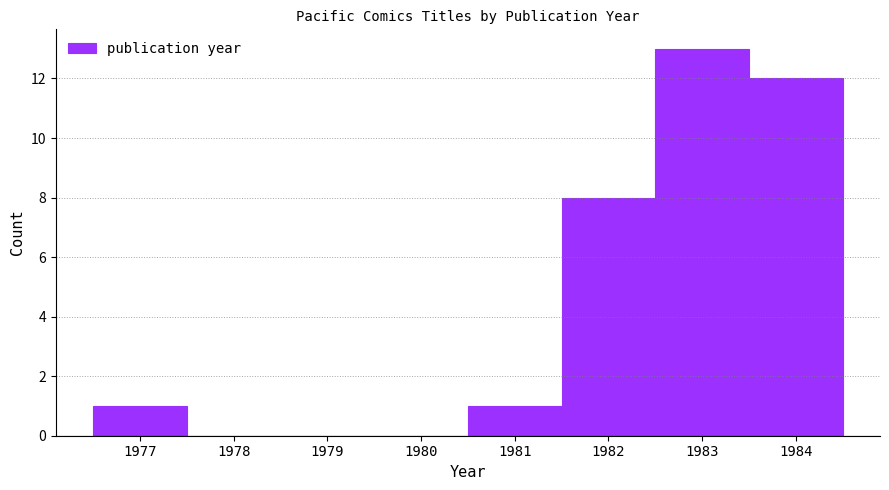

Reading left to right, transcribe this chart: for each bar, give the range it covers on the x-axis and its height. The values are not printed on the chart, so give them approximately, as read against the axis.

1976.5 to 1977.5: 1
1977.5 to 1978.5: 0
1978.5 to 1979.5: 0
1979.5 to 1980.5: 0
1980.5 to 1981.5: 1
1981.5 to 1982.5: 8
1982.5 to 1983.5: 13
1983.5 to 1984.5: 12